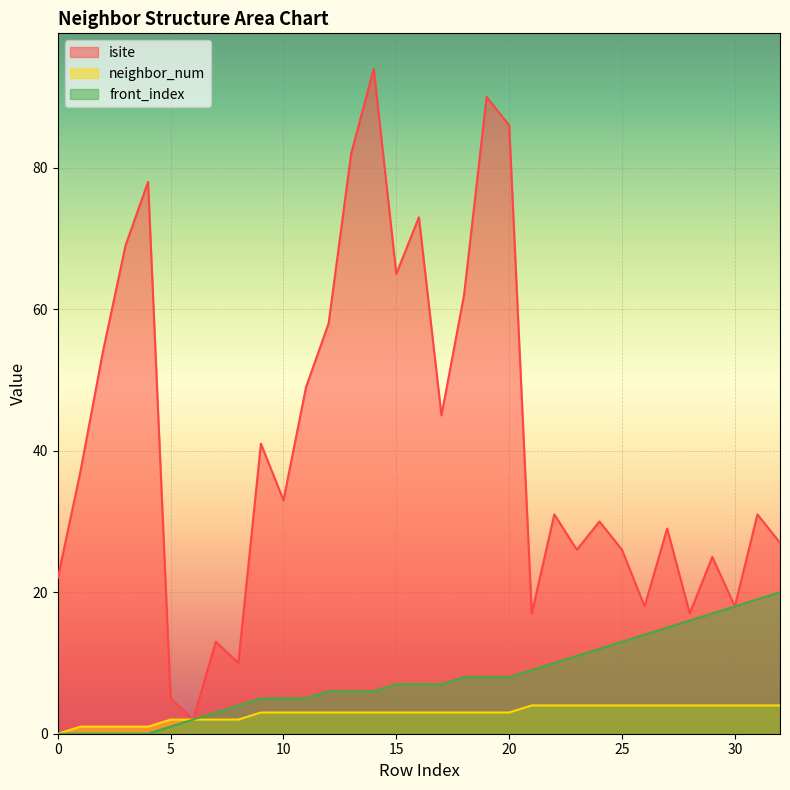

Count the number of categories in the chart.

33